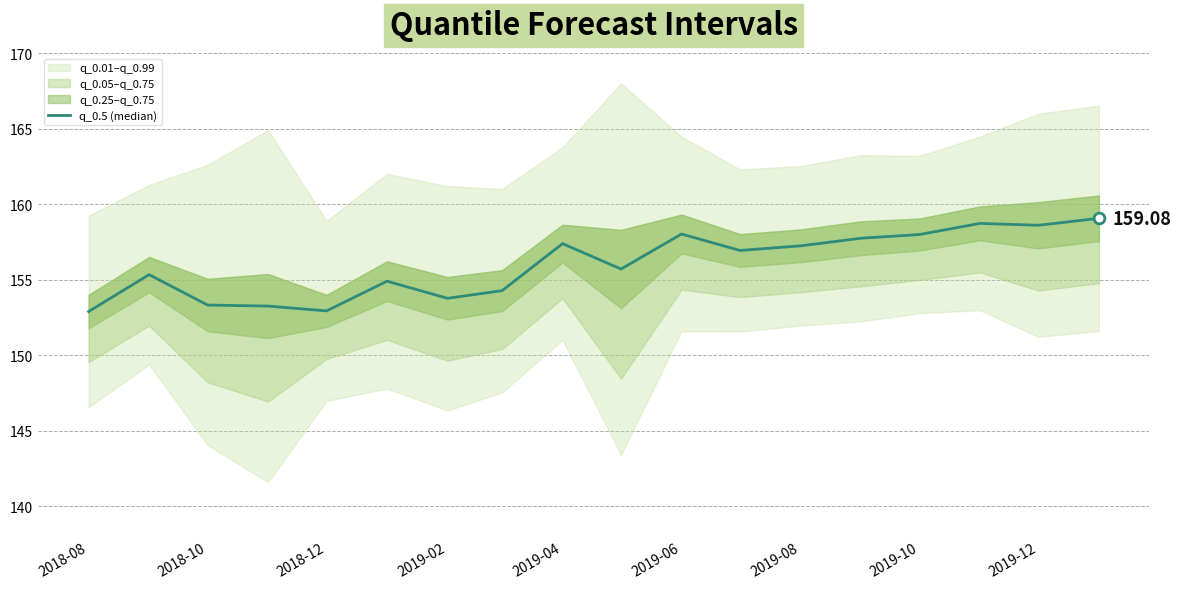

Which has a higher value, 2018-12 or 2019-08?

2019-08